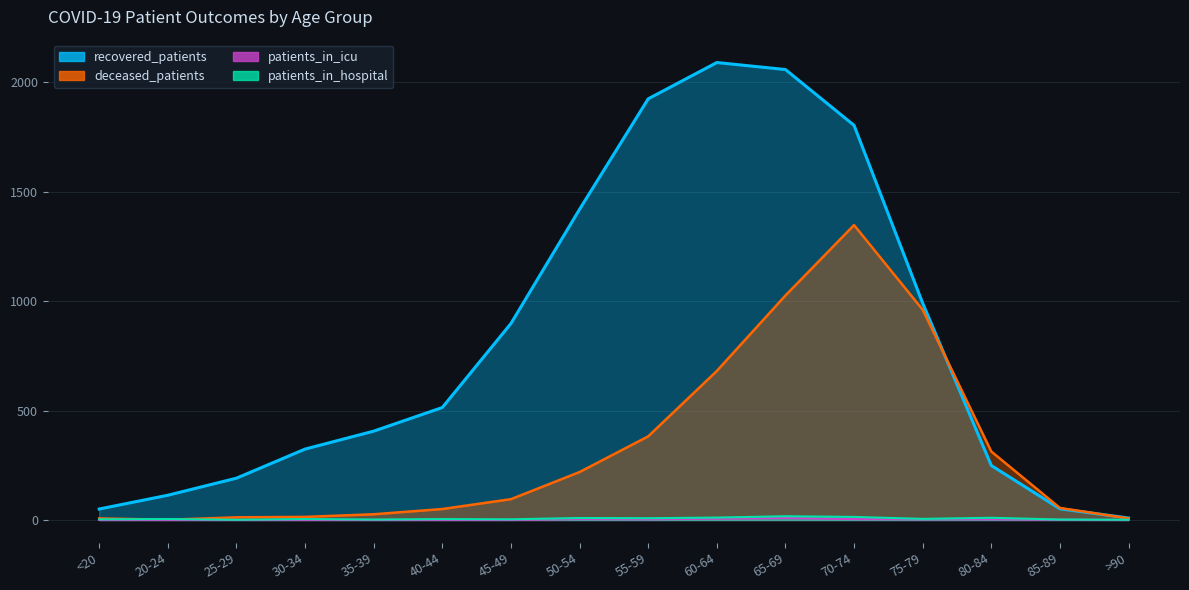

What is the lowest value of the patients_in_hospital series?

1